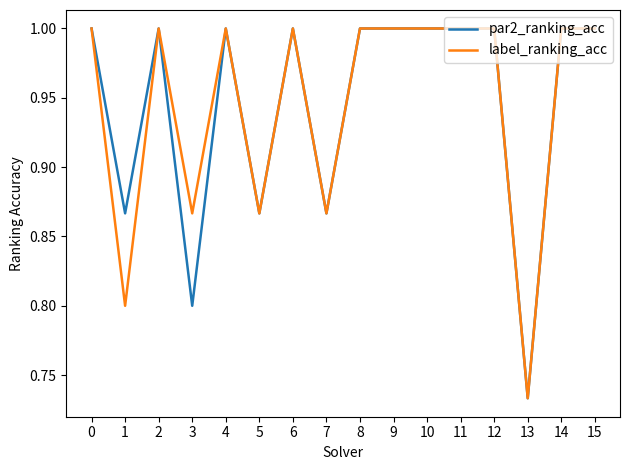

What is the total value across all series at 11?

2.0